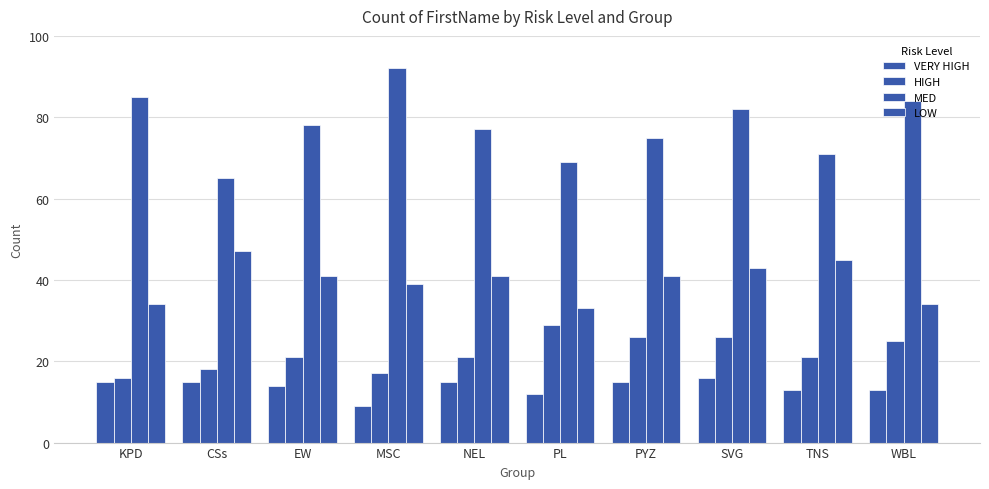

What is the label of the 10th bar from the right?

KPD